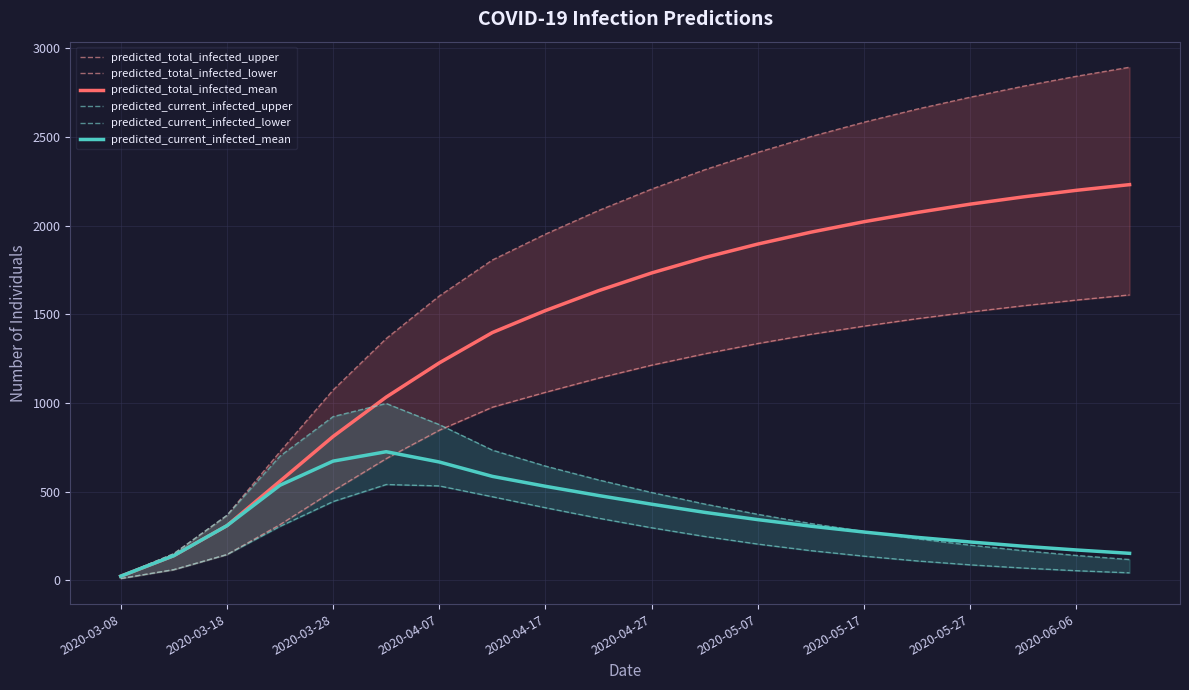

Which series has the largest total across all categories?

predicted_total_infected_upper